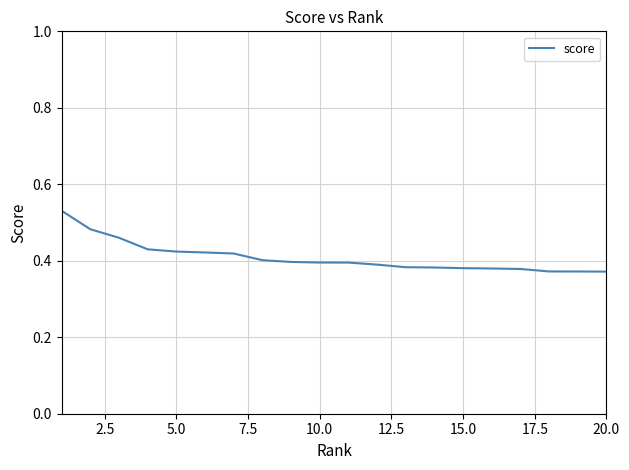

Is this an area chart (filled region under the line)?

No